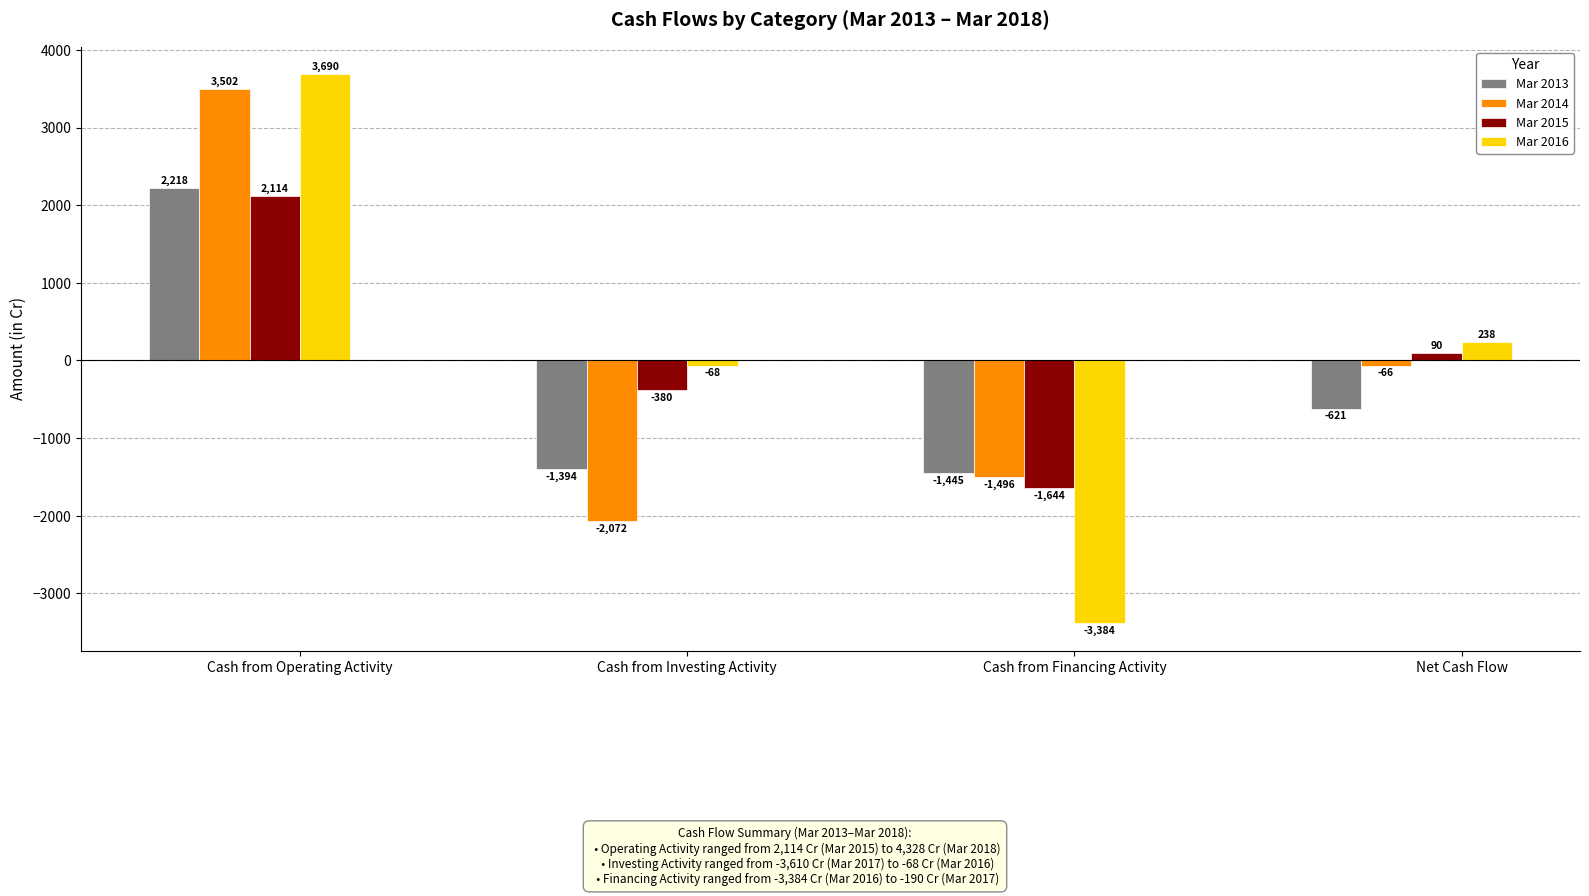

Reading right to left, what are all the values shown in this chart?

Mar 2013: Net Cash Flow=-621	Cash from Financing Activity=-1445	Cash from Investing Activity=-1394	Cash from Operating Activity=2218
Mar 2014: Net Cash Flow=-66	Cash from Financing Activity=-1496	Cash from Investing Activity=-2072	Cash from Operating Activity=3502
Mar 2015: Net Cash Flow=90	Cash from Financing Activity=-1644	Cash from Investing Activity=-380	Cash from Operating Activity=2114
Mar 2016: Net Cash Flow=238	Cash from Financing Activity=-3384	Cash from Investing Activity=-68	Cash from Operating Activity=3690